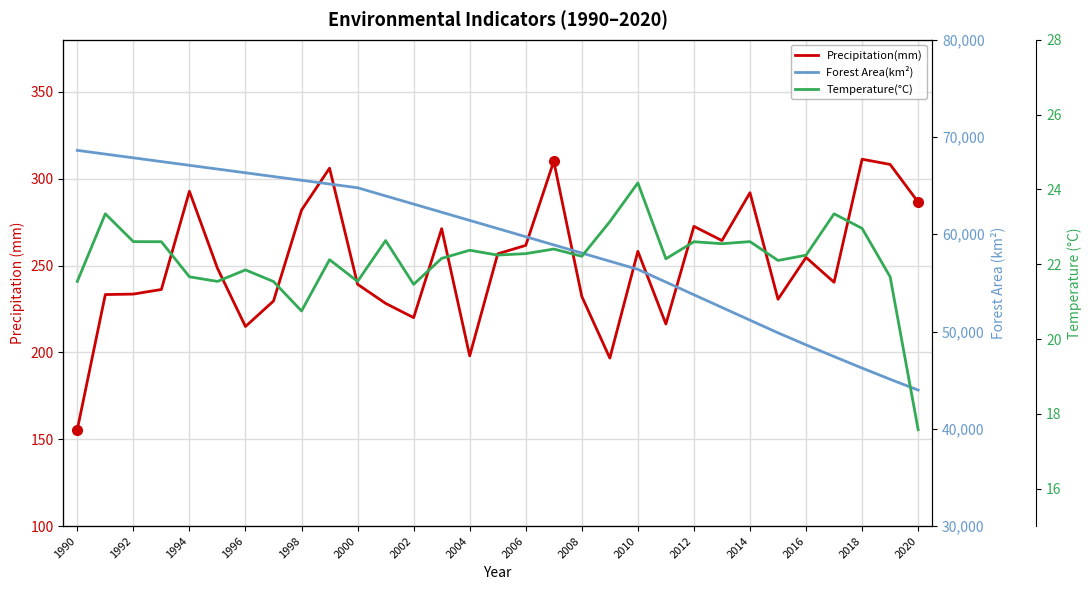

True or false: Temperature(°C) and Forest Area(km²) cross at least once.

False